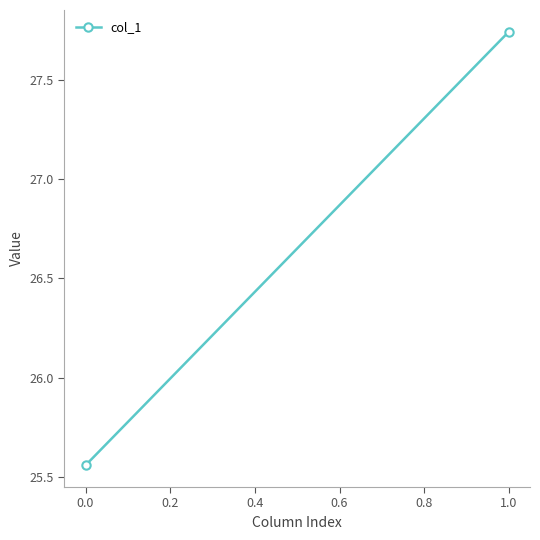

What is the average value?

26.7